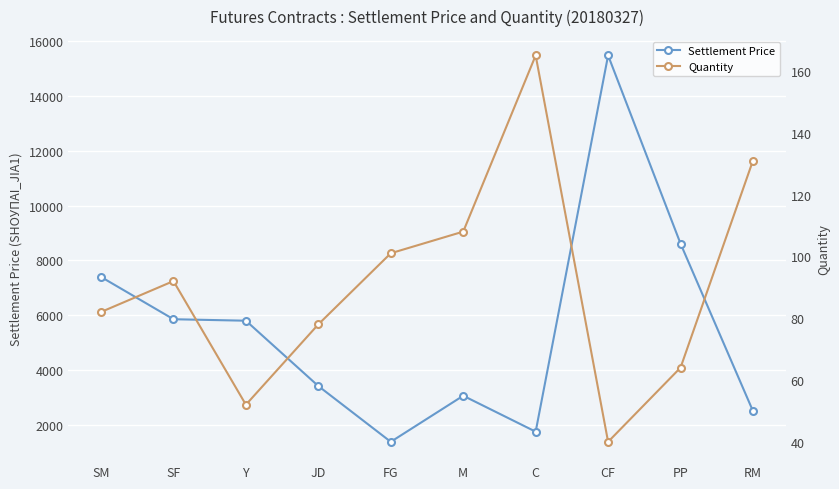

What is the total value across all series at FG?

1476